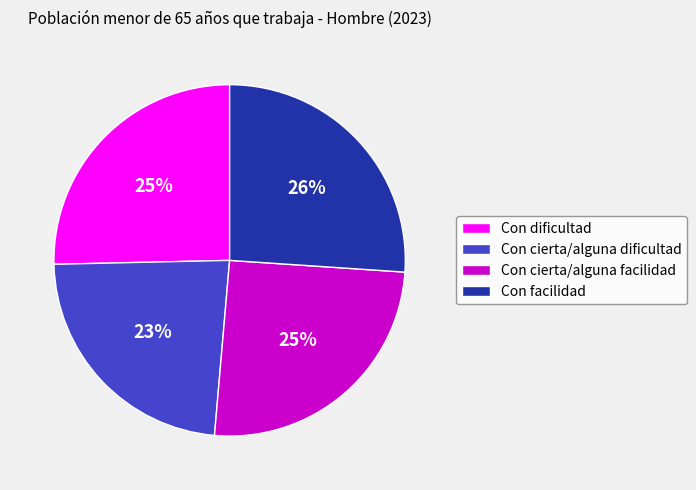

Between Con cierta/alguna facilidad and Con facilidad, which is larger?

Con facilidad